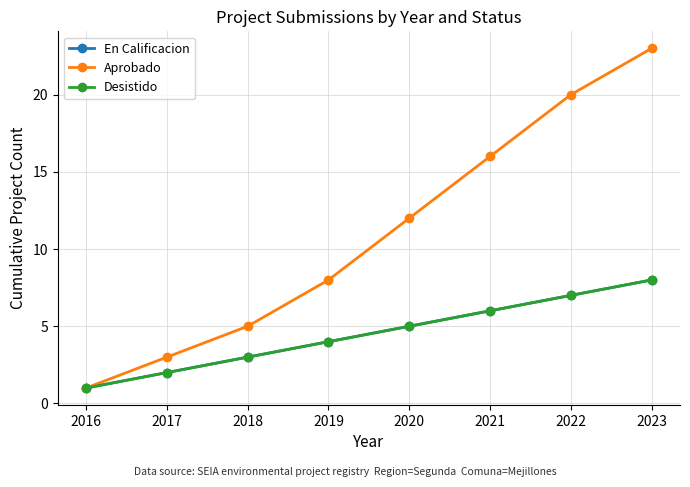

Where is En Calificacion nearest to the value 4?

2019